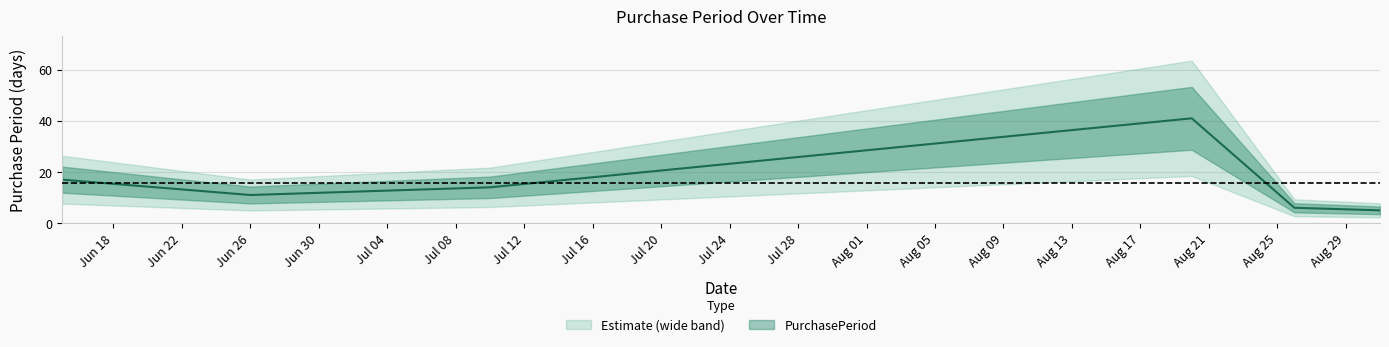

What is the label of the 5th point from the right?

Jun 26